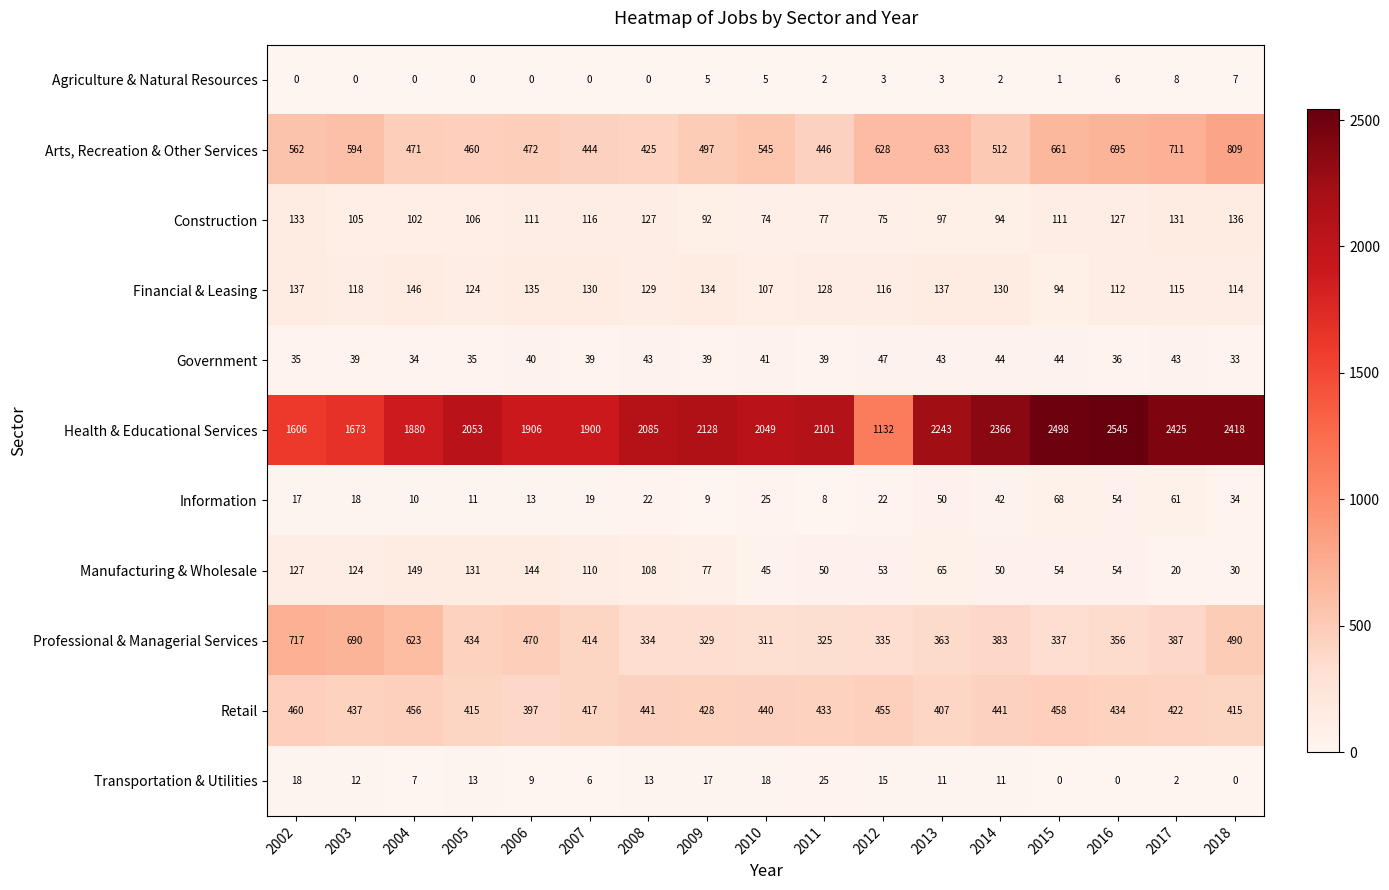

Read the Professional & Managerial Services value at 2018.

490